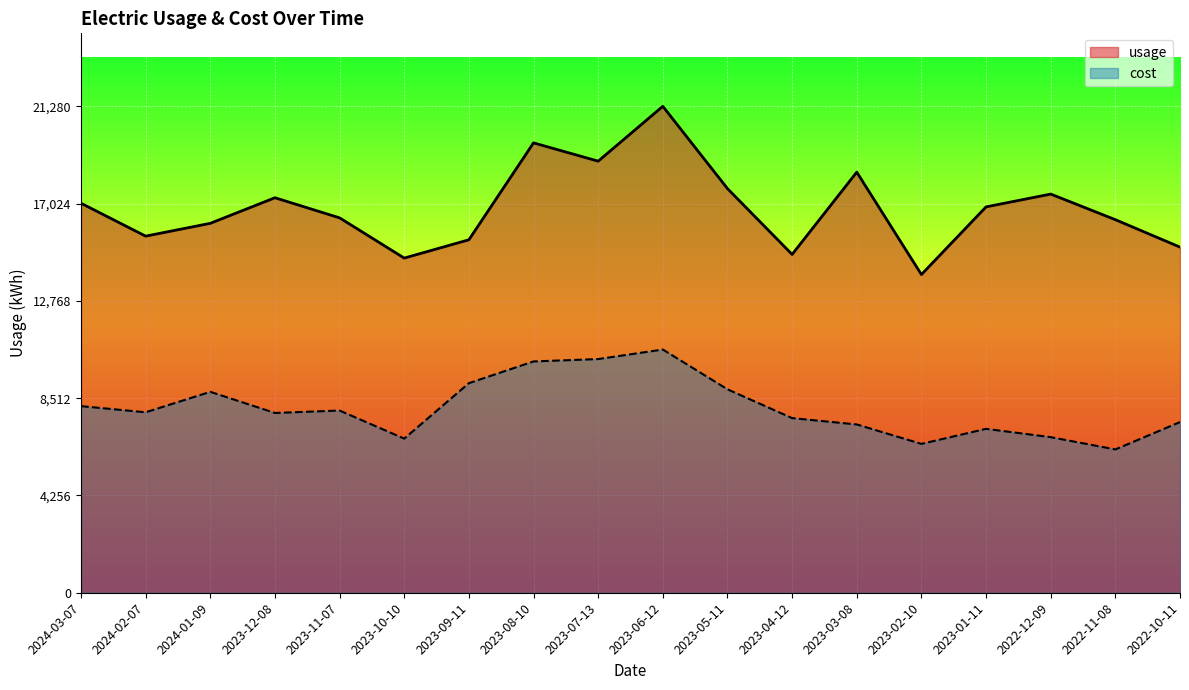

True or false: usage and cost intersect in this chart.

False